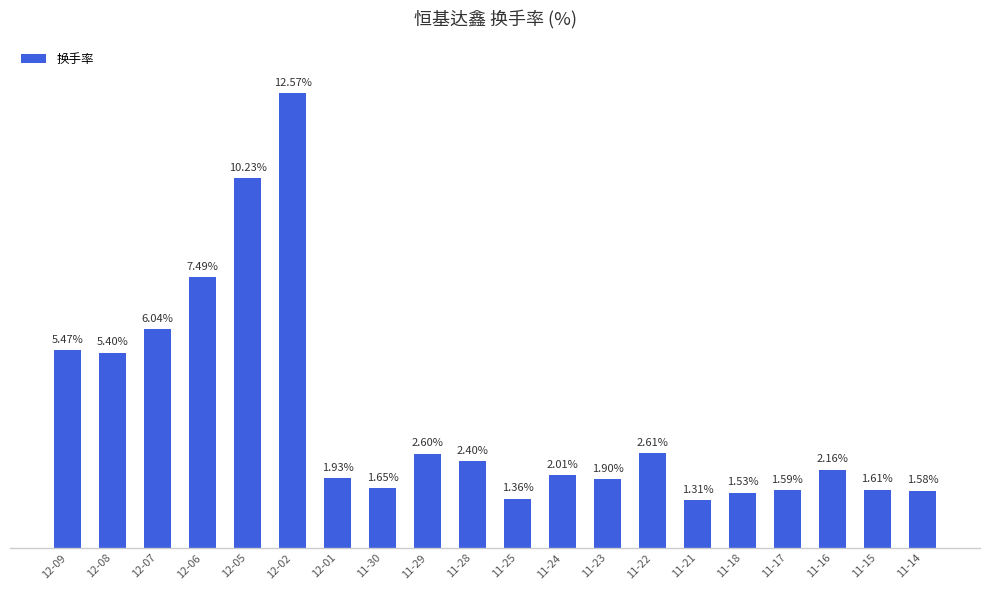

List the labels in order of value, smallest first.

11-21, 11-25, 11-18, 11-14, 11-17, 11-15, 11-30, 11-23, 12-01, 11-24, 11-16, 11-28, 11-29, 11-22, 12-08, 12-09, 12-07, 12-06, 12-05, 12-02